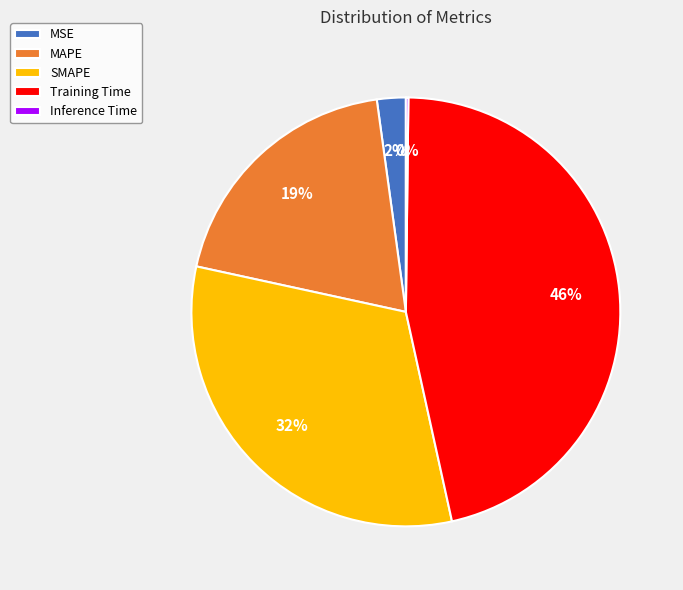

True or false: MAPE accounts for 30% of the total.

False